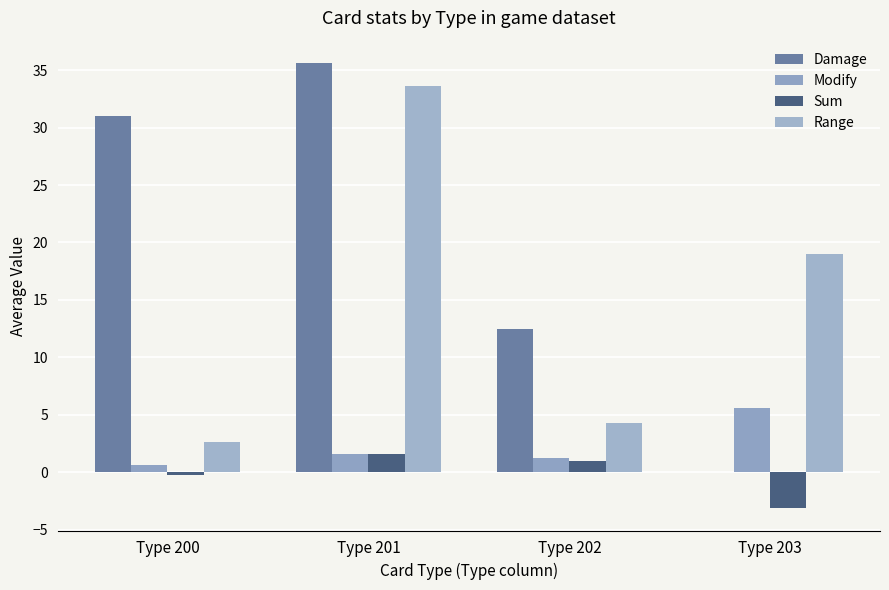

The Damage series shows 3.3 at Type 202. True or false?

False